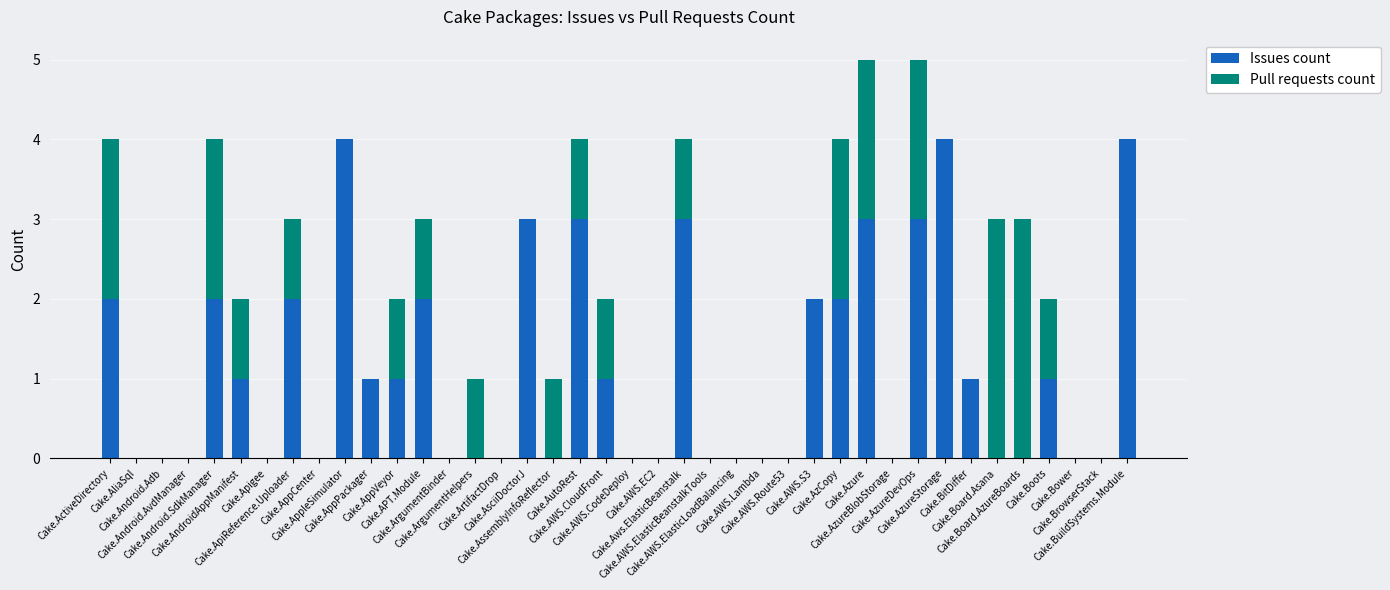

Are the bars grouped side by side (vs. stacked)?

No